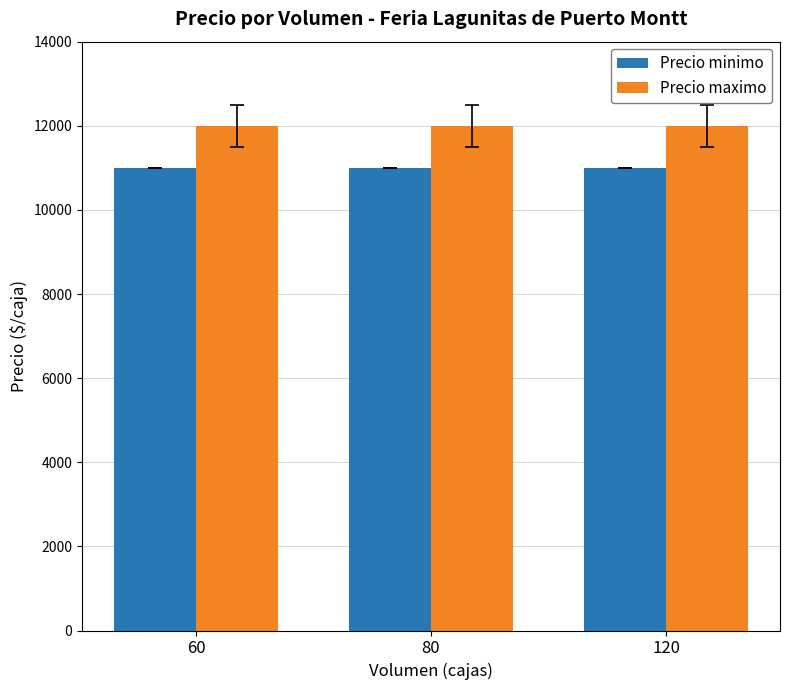

What is the spread (max minus min) of values at 60?

1000